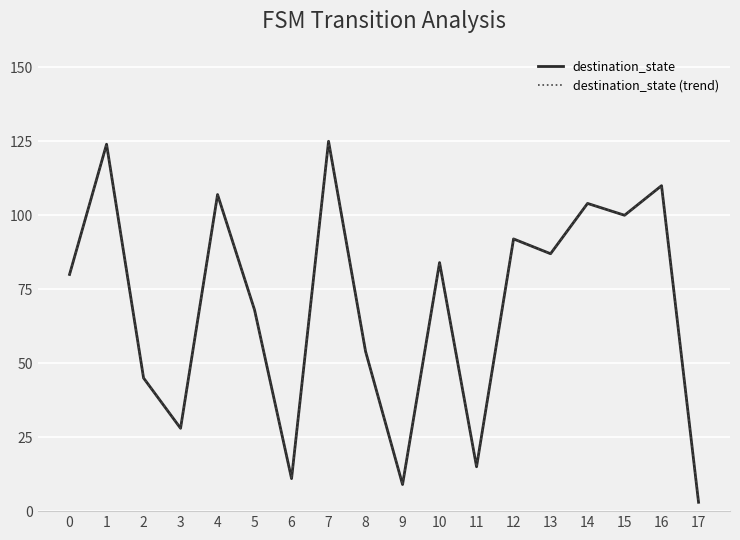

Does the chart have visible grid lines?

Yes